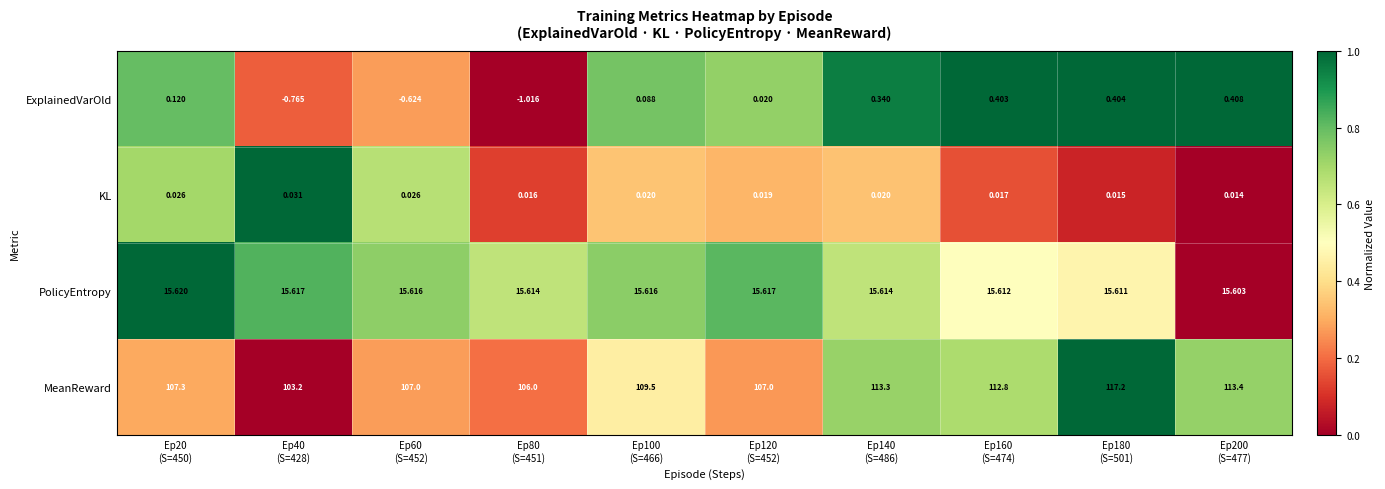

What is the greatest value displayed?

117.2